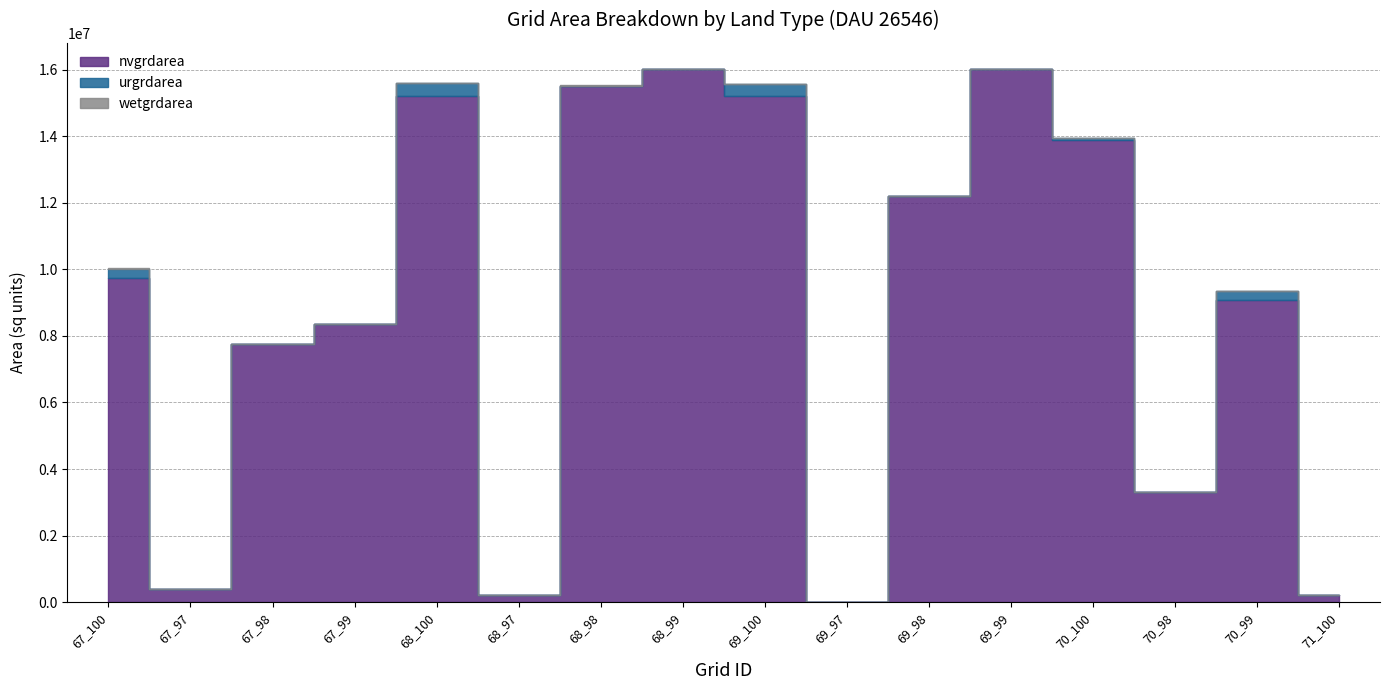

Between 68_99 and 70_100, which series saw the biggest shift?

nvgrdarea